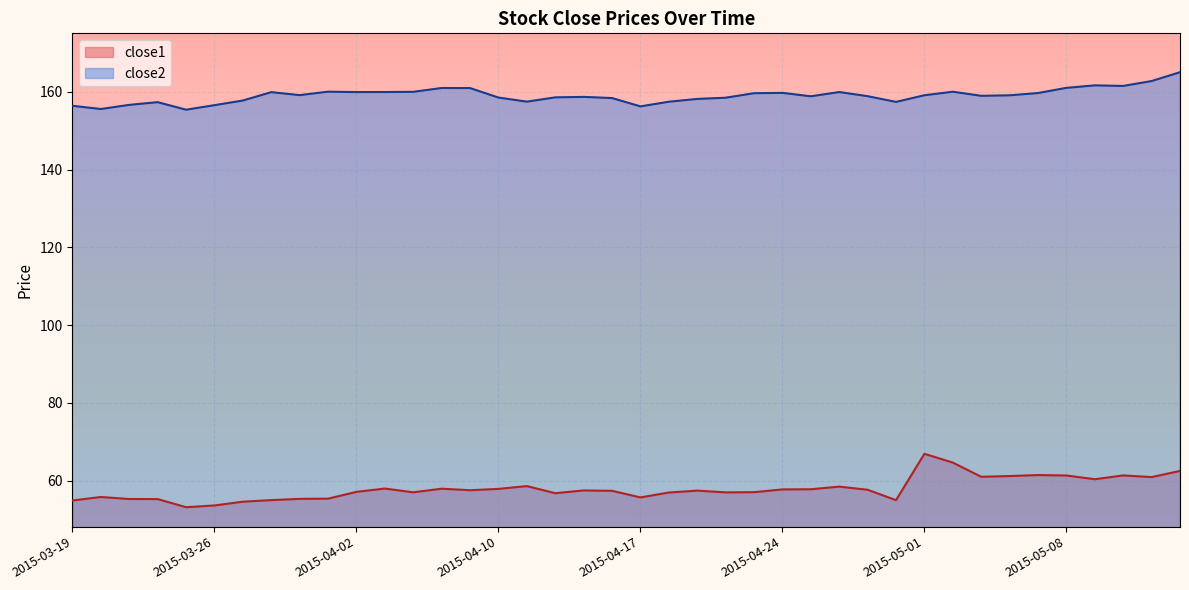

Reading left to right, extract all data points from this chart.

close1: 2015-03-19=54.9	2015-03-20=55.8	2015-03-23=55.3	2015-03-24=55.3	2015-03-25=53.2	2015-03-26=53.6	2015-03-27=54.6	2015-03-30=55.0	2015-03-31=55.3	2015-04-01=55.4	2015-04-02=57.1	2015-04-06=58.0	2015-04-07=57.0	2015-04-08=57.9	2015-04-09=57.5	2015-04-10=57.9	2015-04-13=58.6	2015-04-14=56.8	2015-04-15=57.5	2015-04-16=57.4	2015-04-17=55.7	2015-04-20=57.0	2015-04-21=57.4	2015-04-22=57.0	2015-04-23=57.0	2015-04-24=57.8	2015-04-27=57.8	2015-04-28=58.5	2015-04-29=57.7	2015-04-30=55.0	2015-05-01=66.9	2015-05-04=64.7	2015-05-05=61.0	2015-05-06=61.2	2015-05-07=61.5	2015-05-08=61.3	2015-05-11=60.4	2015-05-12=61.4	2015-05-13=60.9	2015-05-14=62.5
close2: 2015-03-19=156.4	2015-03-20=155.6	2015-03-23=156.7	2015-03-24=157.4	2015-03-25=155.4	2015-03-26=156.6	2015-03-27=157.8	2015-03-30=159.9	2015-03-31=159.2	2015-04-01=160.1	2015-04-02=159.9	2015-04-06=160.0	2015-04-07=160.0	2015-04-08=161.0	2015-04-09=161.0	2015-04-10=158.5	2015-04-13=157.5	2015-04-14=158.6	2015-04-15=158.7	2015-04-16=158.4	2015-04-17=156.3	2015-04-20=157.5	2015-04-21=158.2	2015-04-22=158.5	2015-04-23=159.7	2015-04-24=159.7	2015-04-27=158.9	2015-04-28=160.0	2015-04-29=158.9	2015-04-30=157.4	2015-05-01=159.1	2015-05-04=160.0	2015-05-05=159.0	2015-05-06=159.1	2015-05-07=159.7	2015-05-08=161.0	2015-05-11=161.7	2015-05-12=161.5	2015-05-13=162.8	2015-05-14=165.1